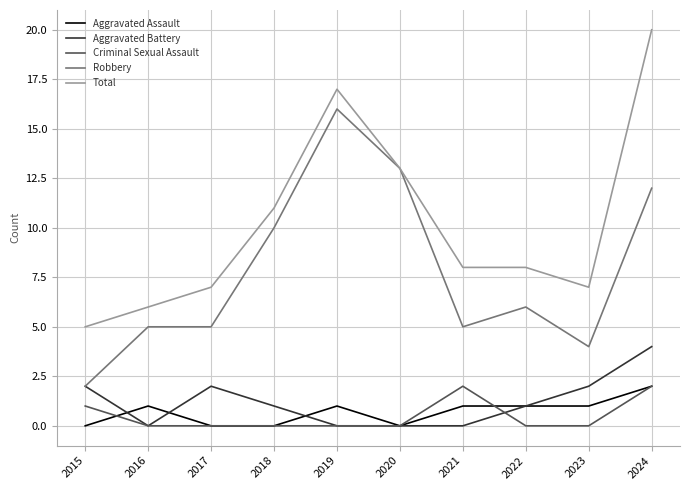

What is the approximate value of Total at 2016?

6